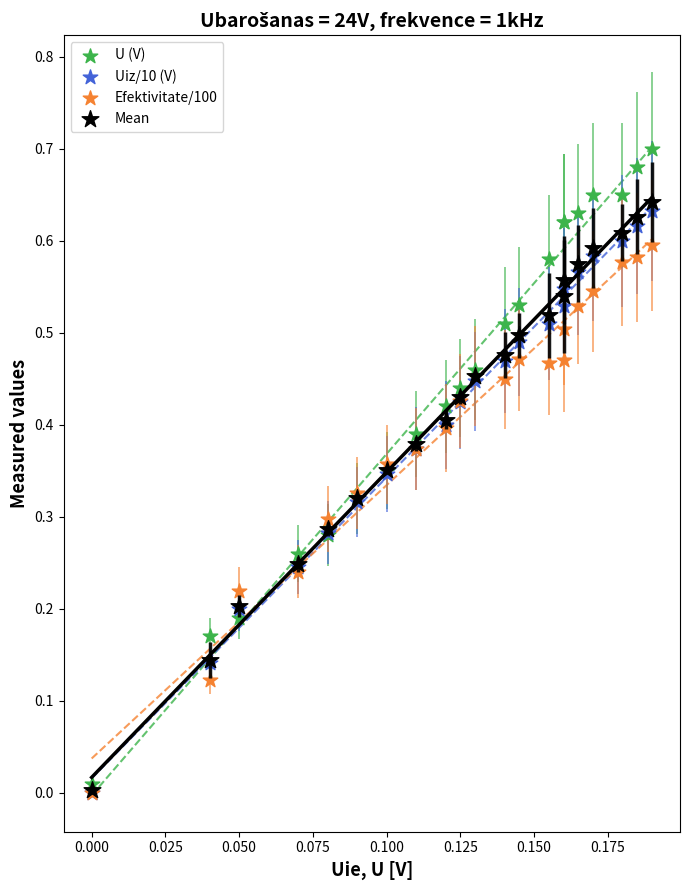

What are all the series names shown in the legend?

U (V), Uiz/10 (V), Efektivitate/100, Mean